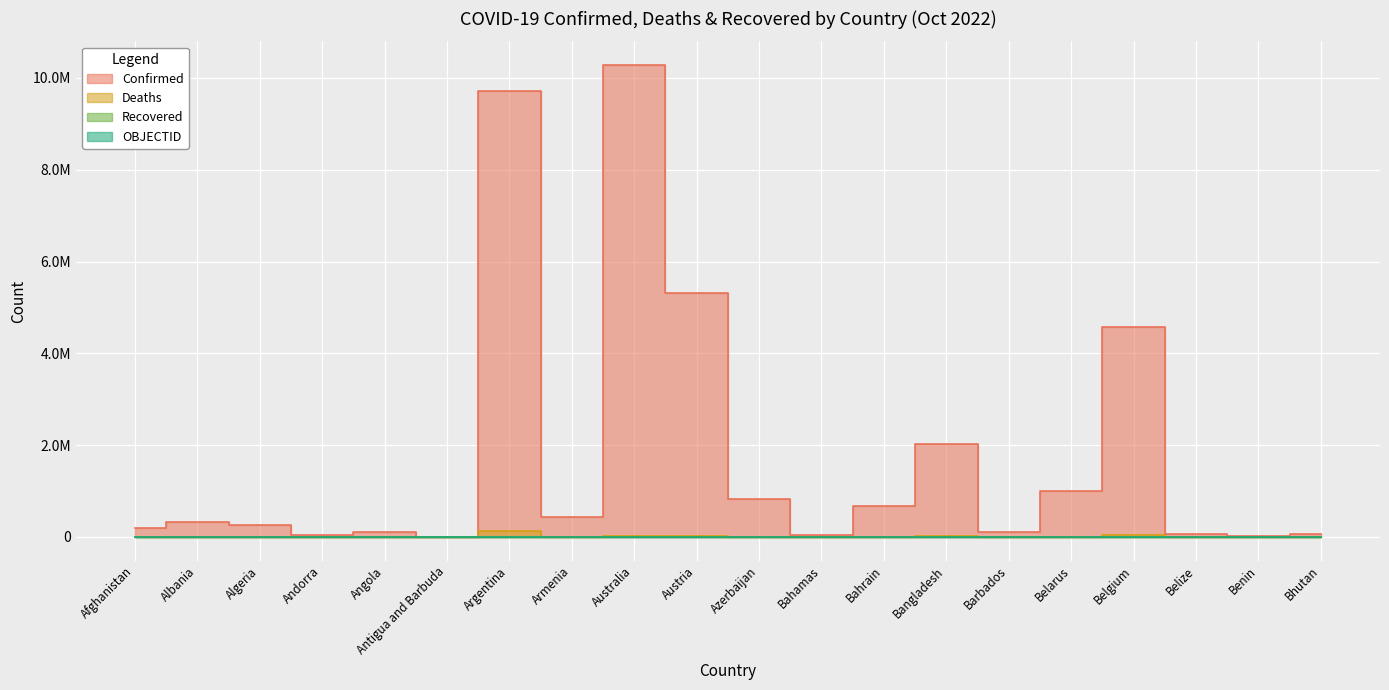

What position from the right is Angola?

16